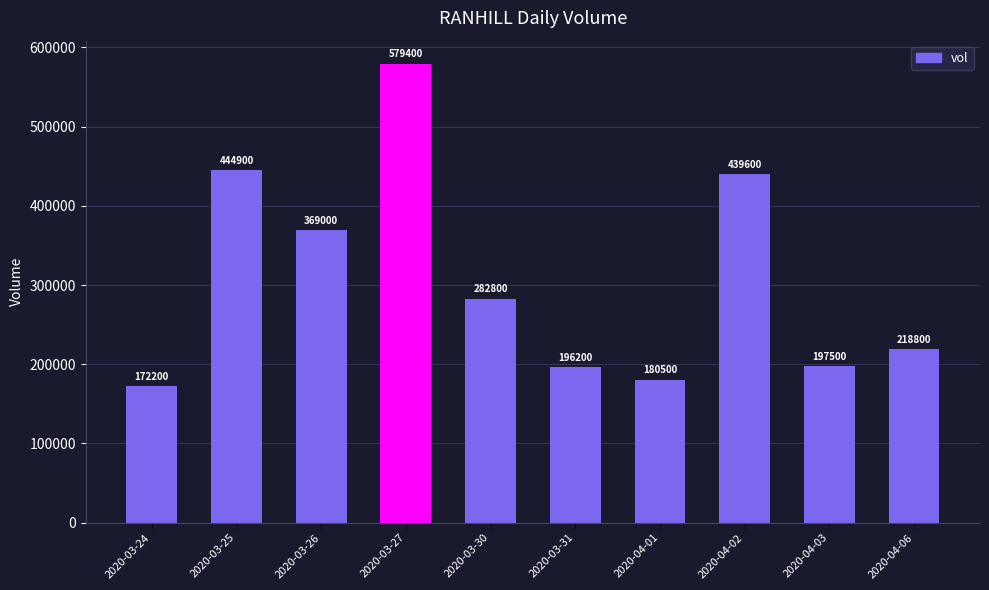

Reading left to right, what are all the values shown in this chart?

2020-03-24=172200	2020-03-25=444900	2020-03-26=369000	2020-03-27=579400	2020-03-30=282800	2020-03-31=196200	2020-04-01=180500	2020-04-02=439600	2020-04-03=197500	2020-04-06=218800